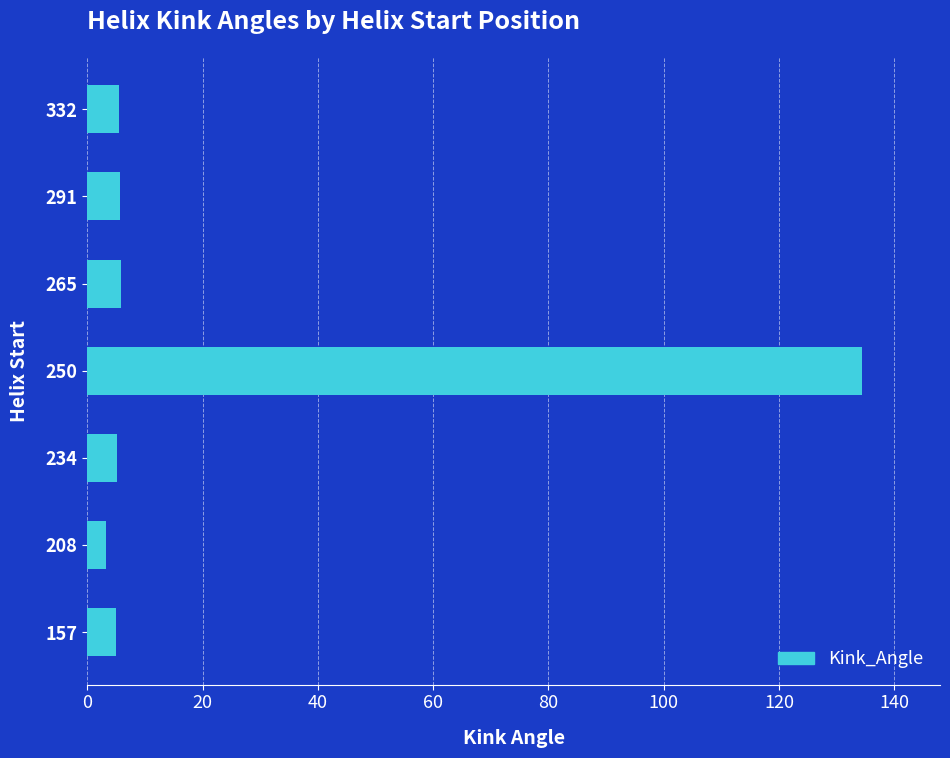

What is the minimum value shown in the chart?

3.2